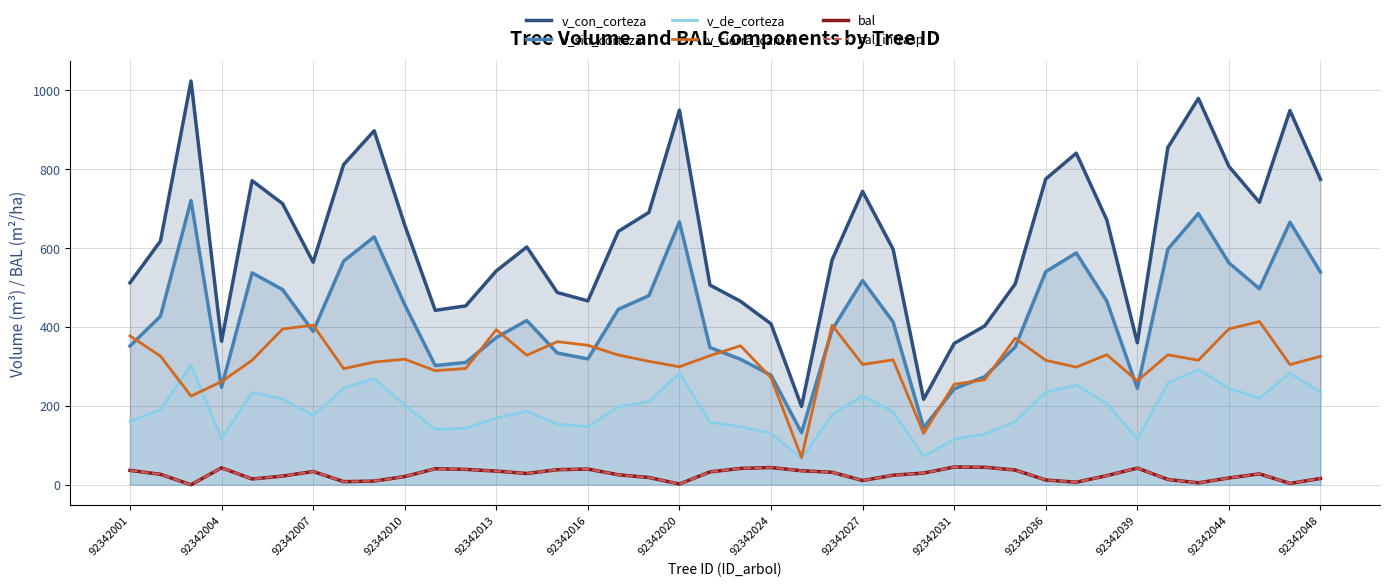

Which series has the widest spread of values?

v_con_corteza